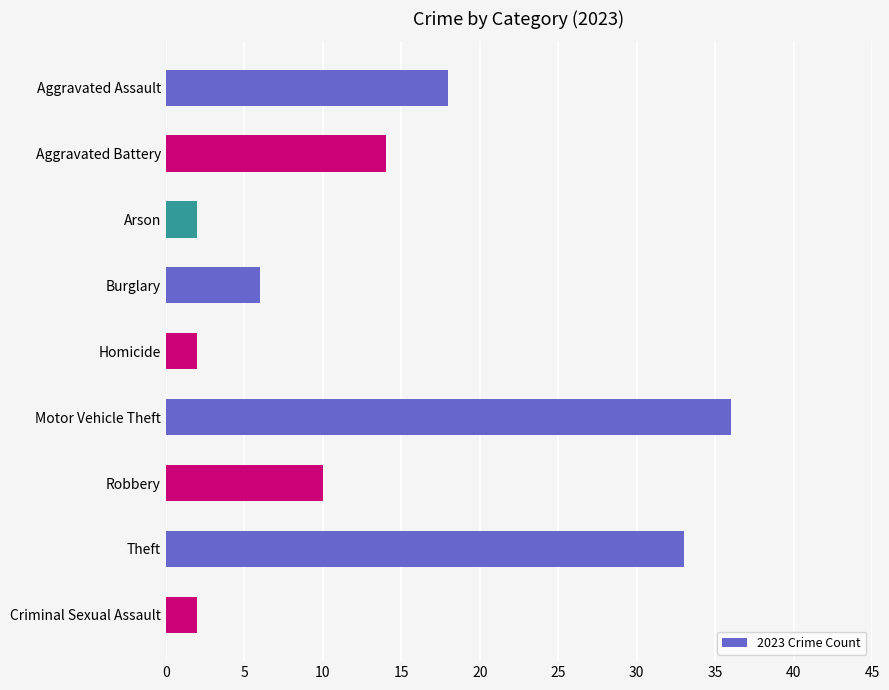

What is the greatest value displayed?

36